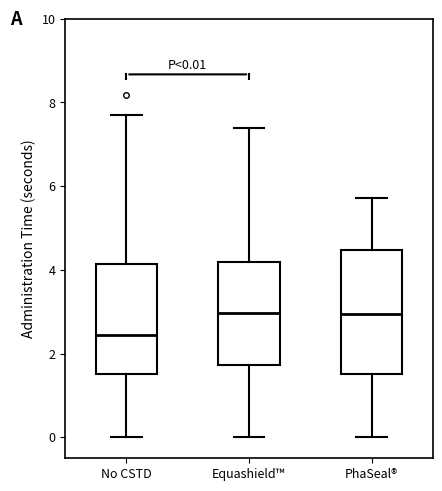

Which box is the tallest, from its lower edge to its upper edge?

PhaSeal®